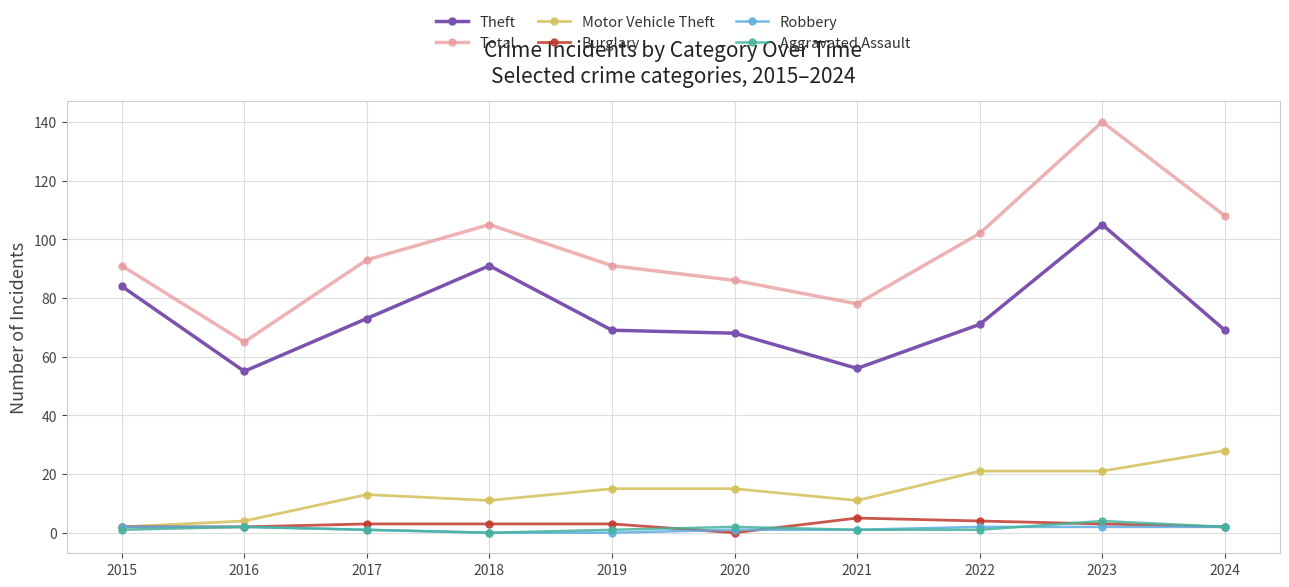

Which category has the highest value across all series?

2023